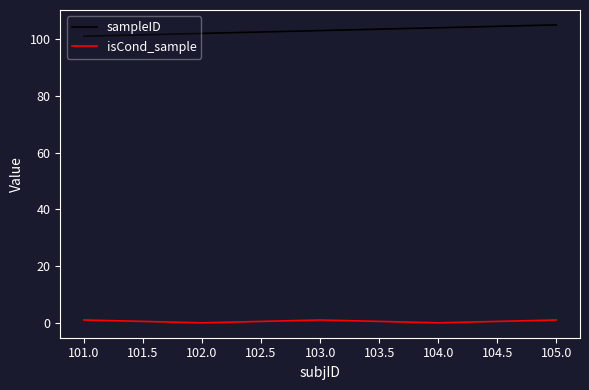

How many lines are shown in the chart?

2